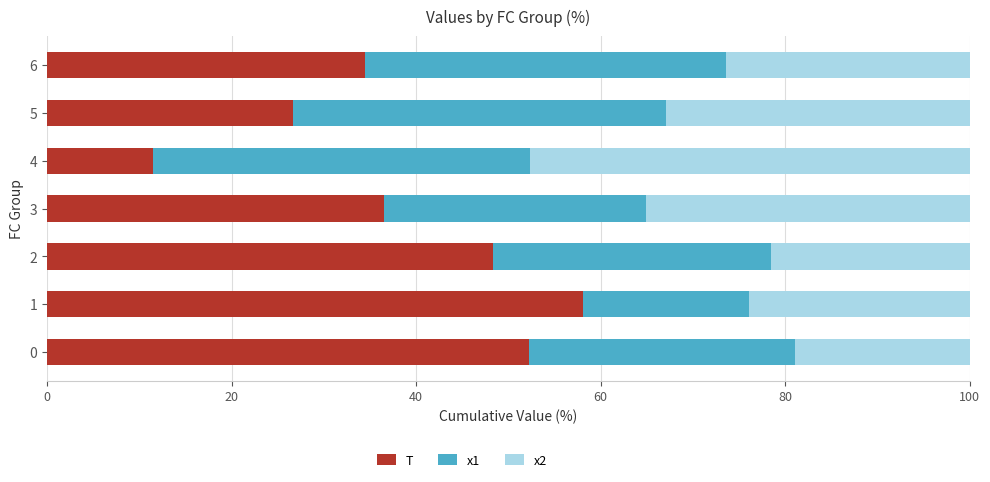

What is the total value across all series at 1?

100.0